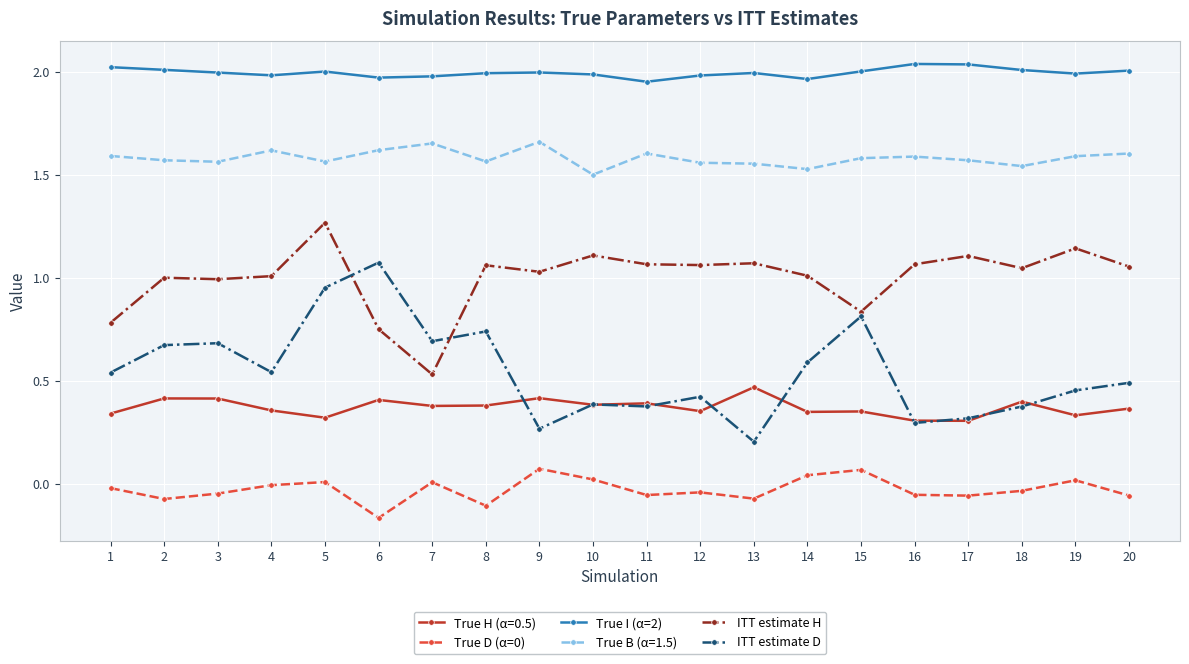

True or false: True I (α=2) and ITT estimate D intersect in this chart.

False